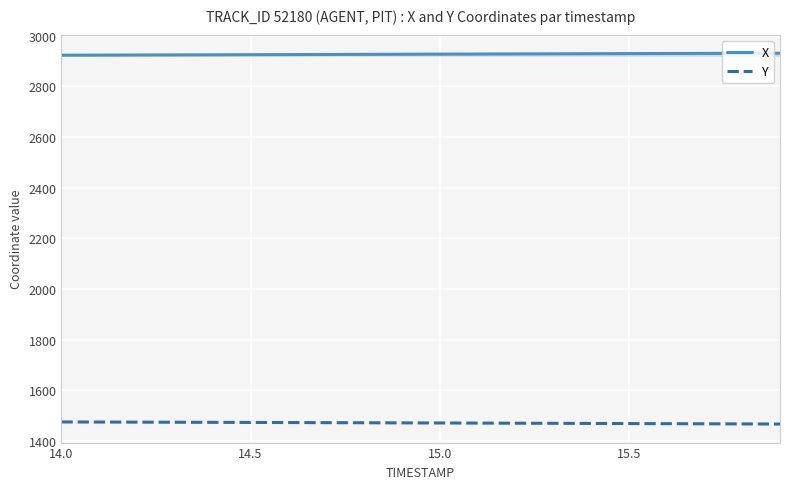

Rank the series by their maximum value, from highest to lowest.

X, Y